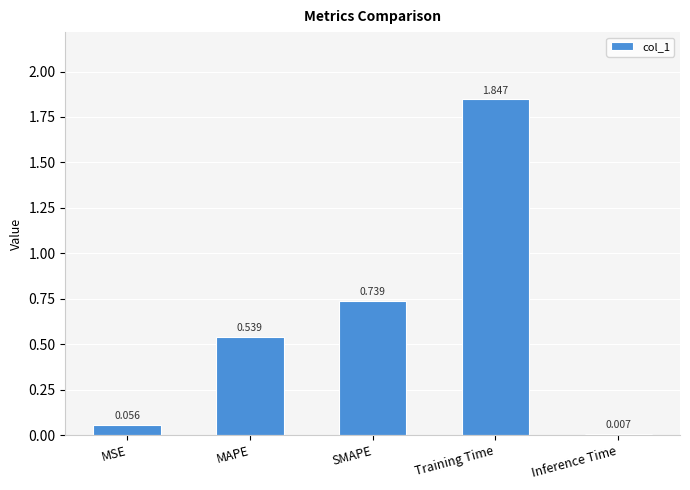

How many bars are there in total?

5